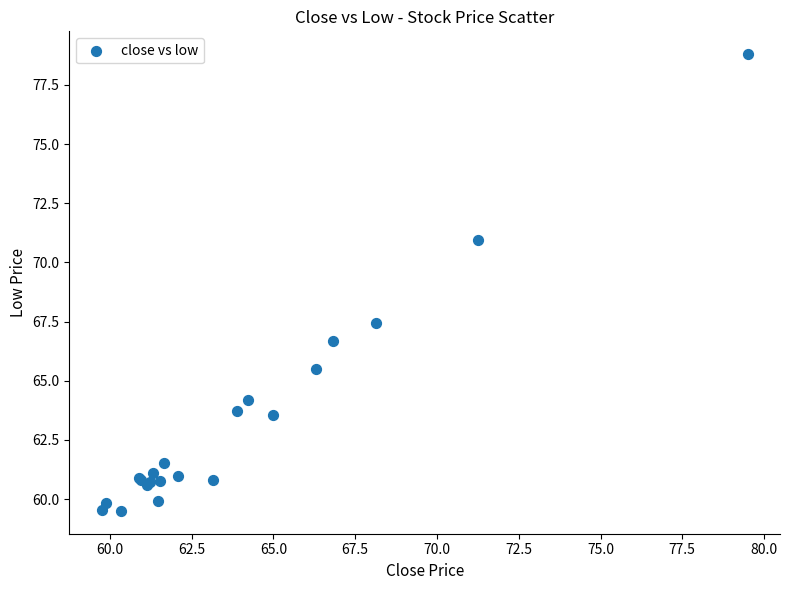

What Y value in the scatter plot is closest to 69?

67.4